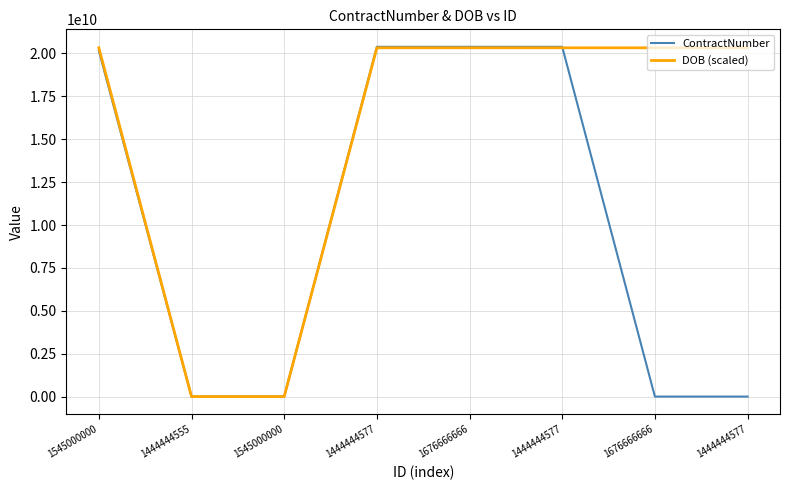

Reading left to right, transcribe all the data shown in this chart.

ContractNumber: 20157310670.0	0.0	0.0	20387854719.0	20387854719.0	20387854719.0	0.0	0.0
DOB (scaled): 20330218706.8	0.0	0.0	20330218706.8	20330218706.8	20330218706.8	20330218706.8	20330218706.8